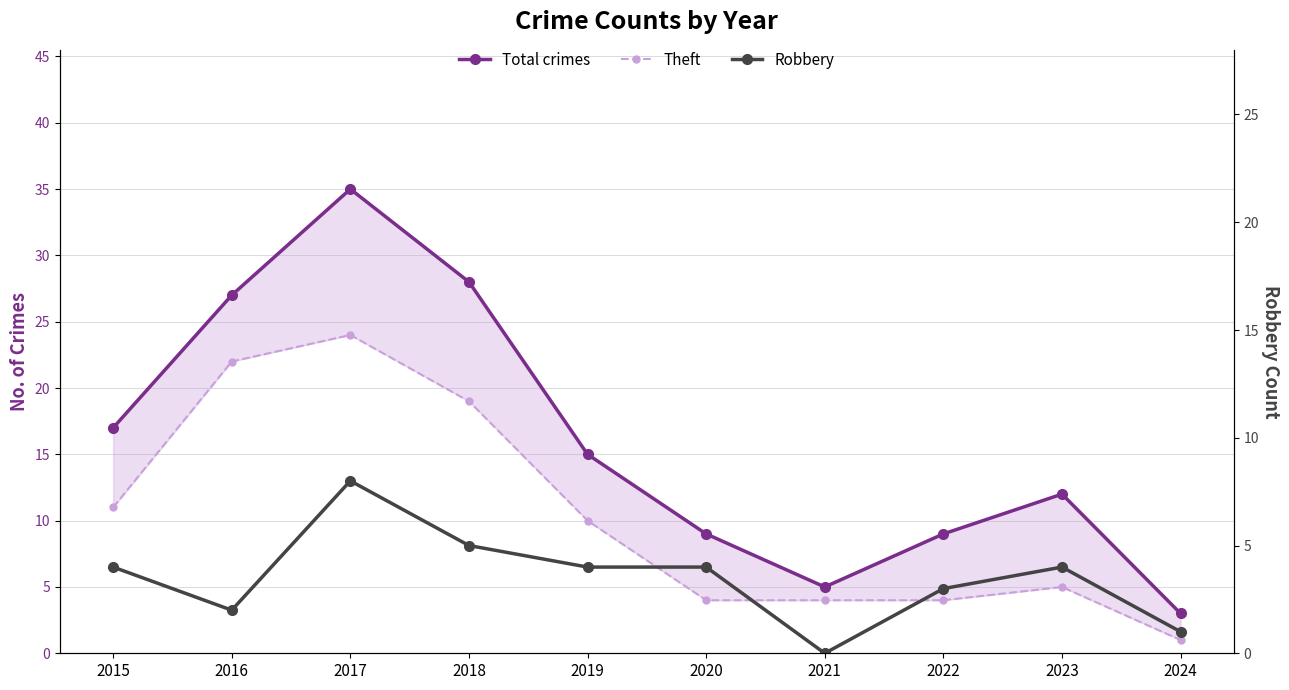

Is the value of Robbery at 2015 greater than the value of Total crimes at 2016?

No